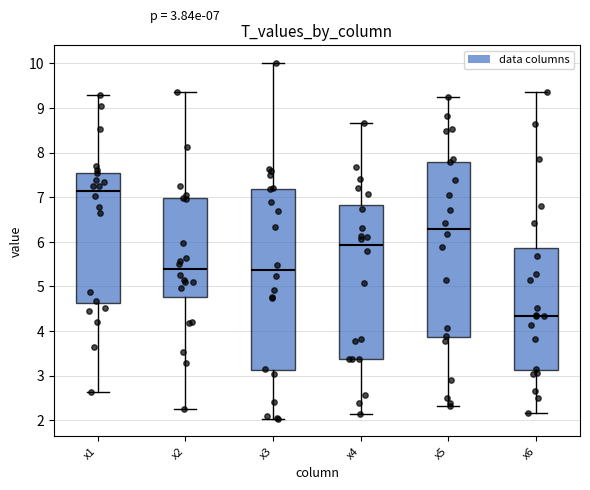

Which box is the tallest, from its lower edge to its upper edge?

x3